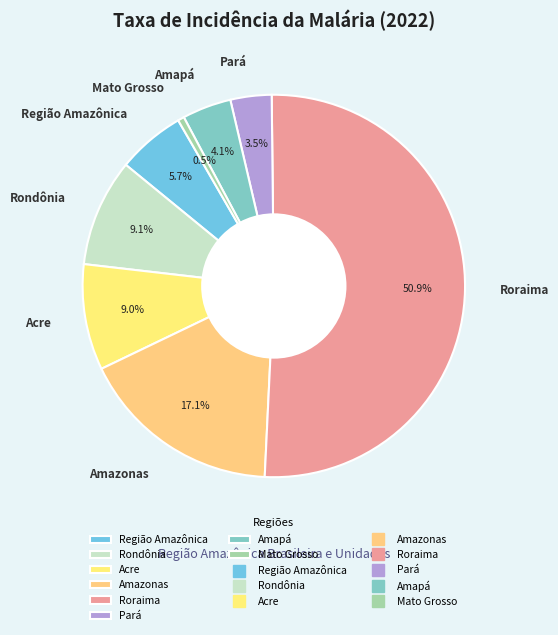

What percentage do Pará and Rondônia together represent?

12.6%